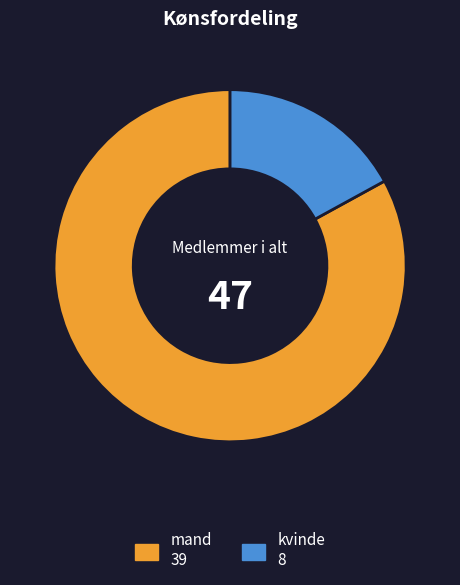

What is the largest slice in the pie chart?

mand